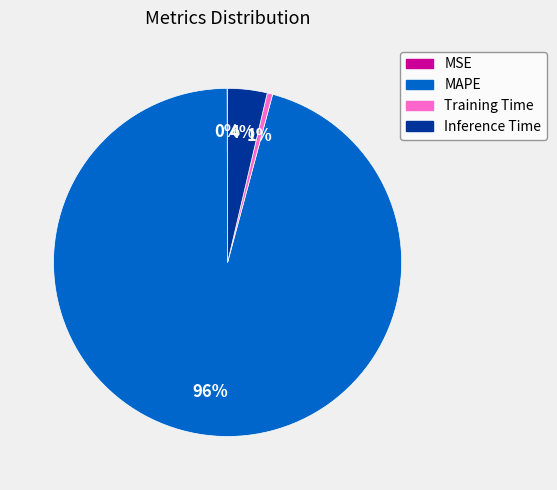

To the nearest percent, what portion does Training Time represent?

1%